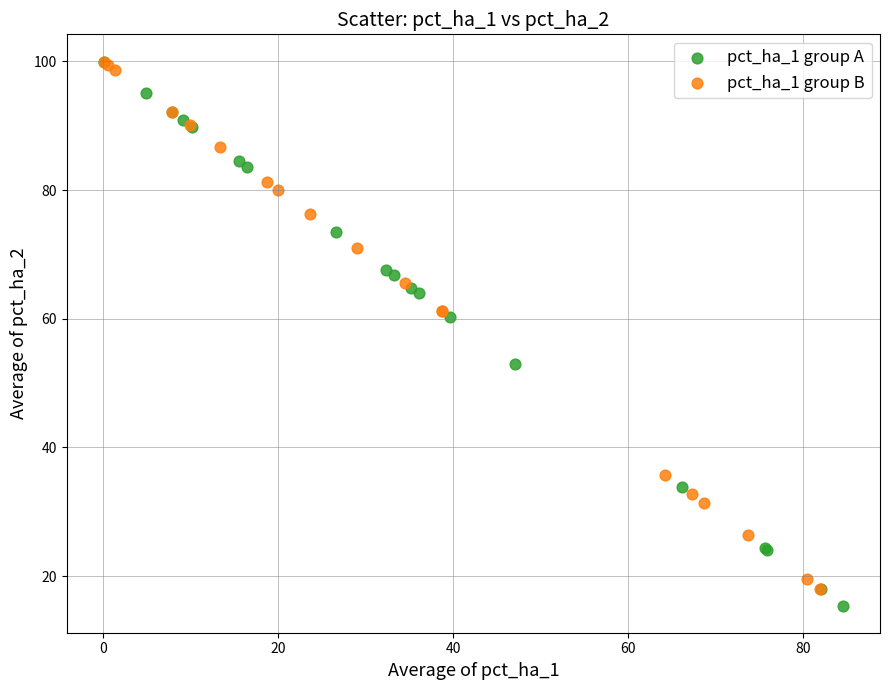

Which series contains the lowest Y value?

pct_ha_1 group A